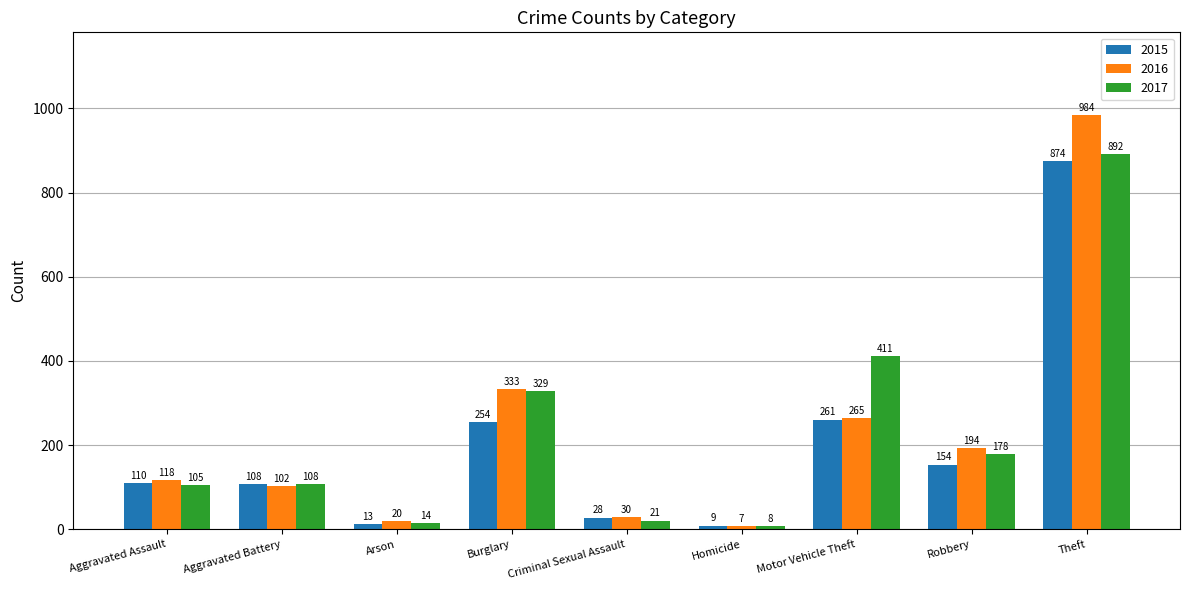

What is the difference between the highest and lowest values at Homicide?

2